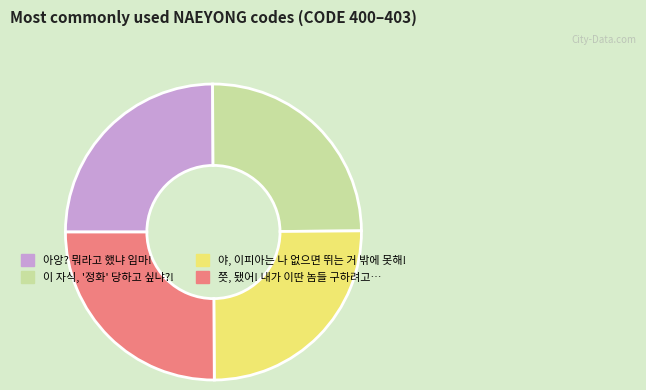

Approximately how many times larger is the value at 아앙? 뭐라고 했냐 임마! compared to 이 자식, '정화' 당하고 싶냐?!?

1.0